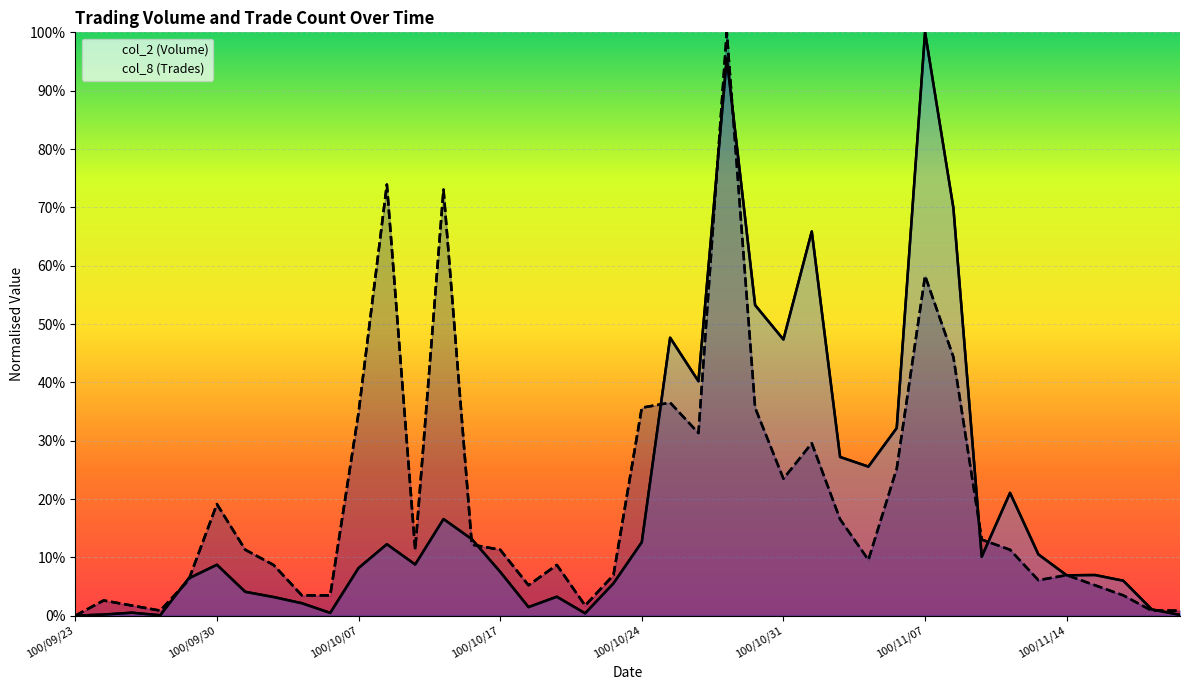

Which series changed the most between 100/10/04 and 100/10/14?

col_2 (Volume)